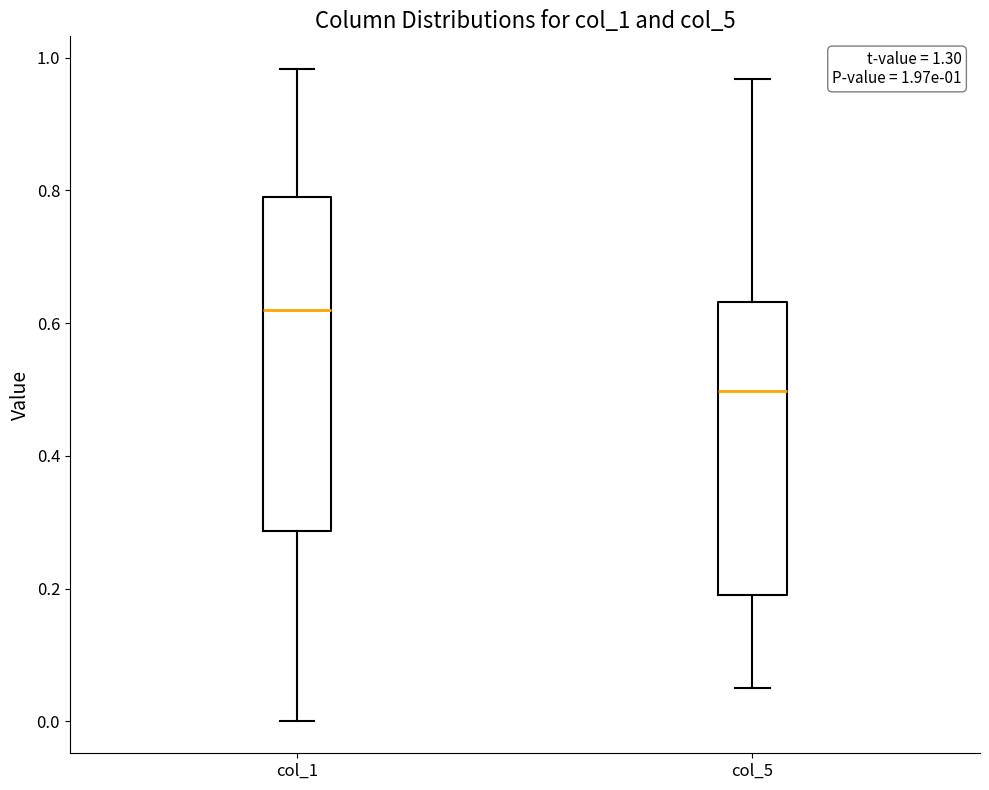

Which box's median line is the highest?

col_1